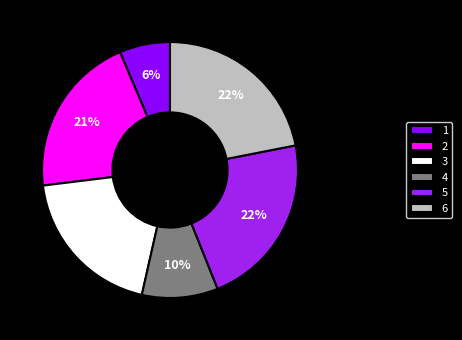

Do 3 and 4 together represent more than half of the pie?

No